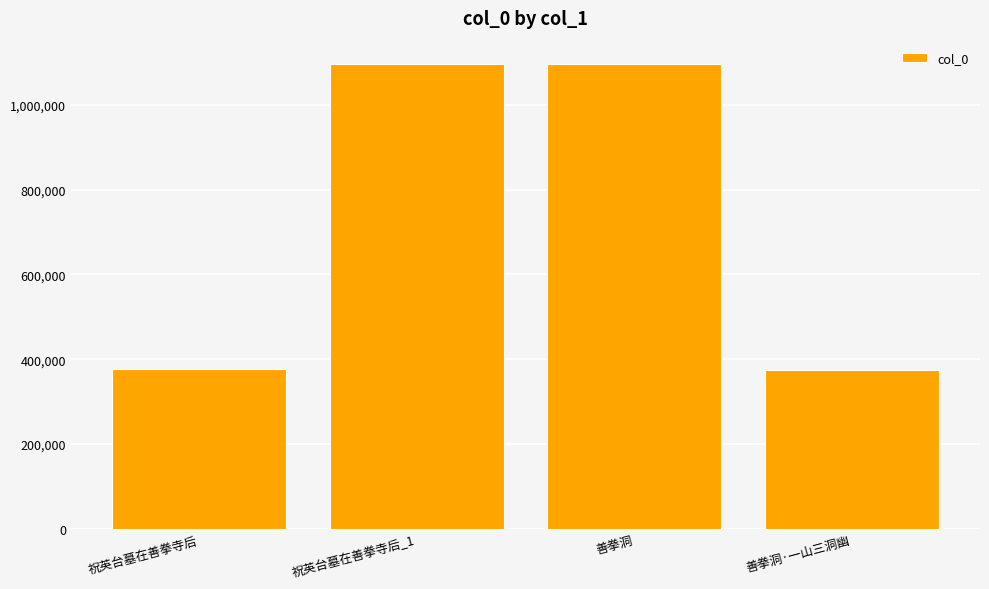

What is the average value?

735994